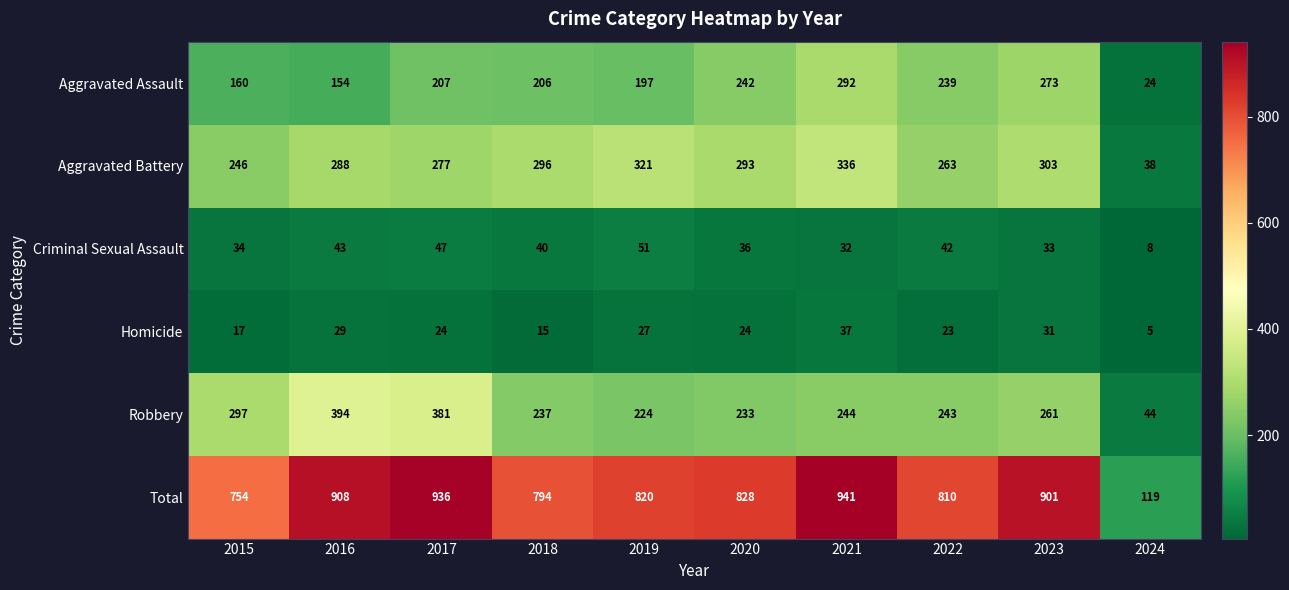

Which category has the highest value across all series?

2021